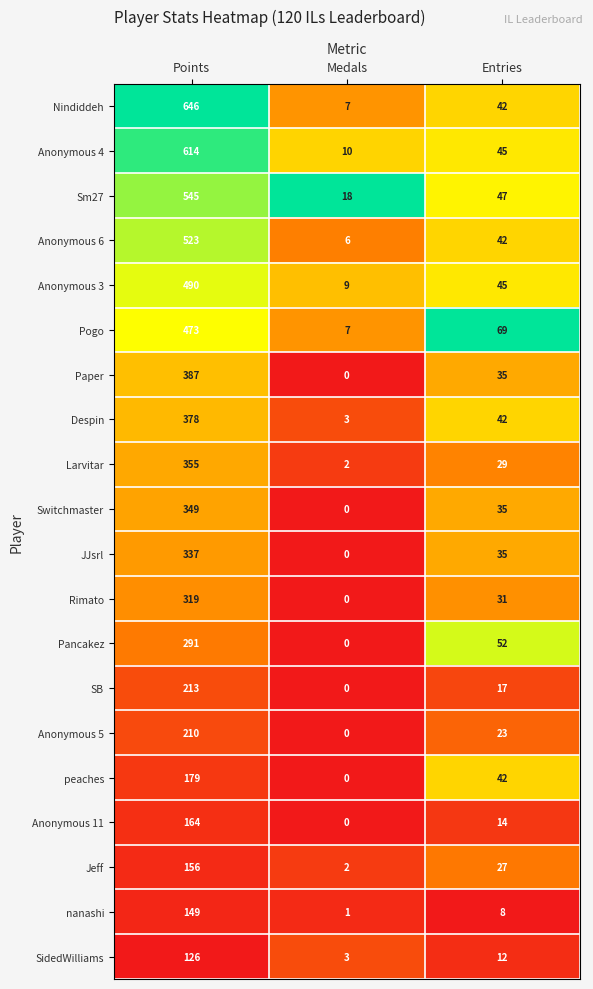

Which series has the widest spread of values?

Nindiddeh